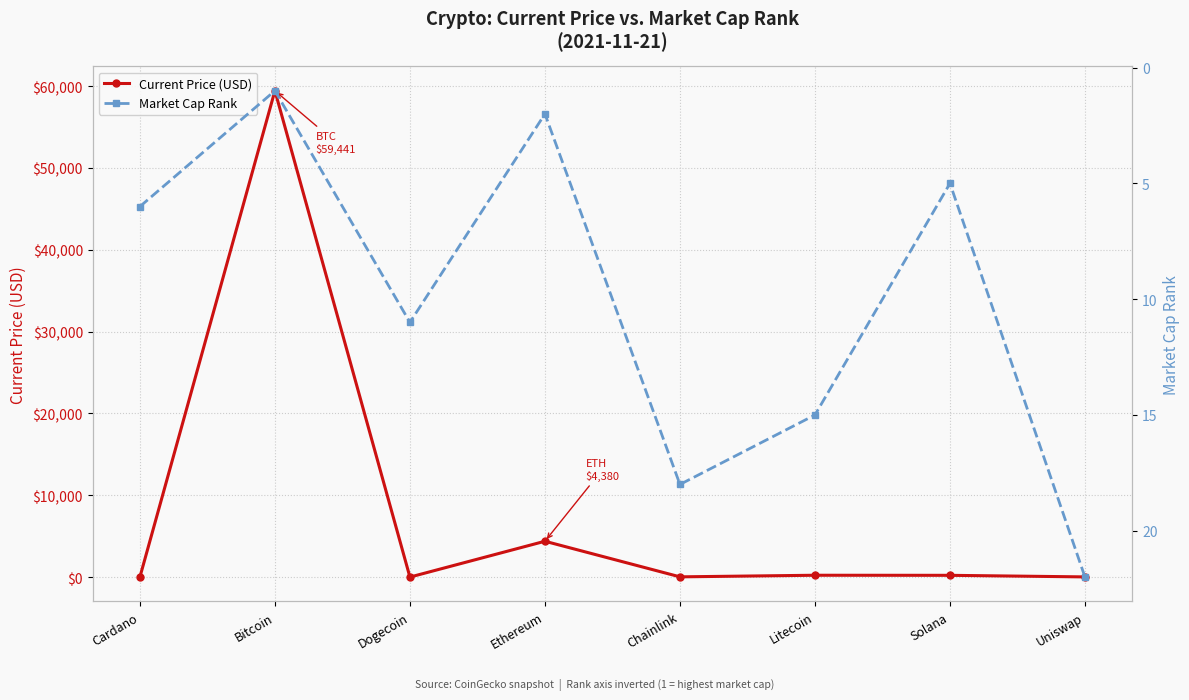

What is the difference between the maximum and minimum values in the Market Cap Rank series?

21.0